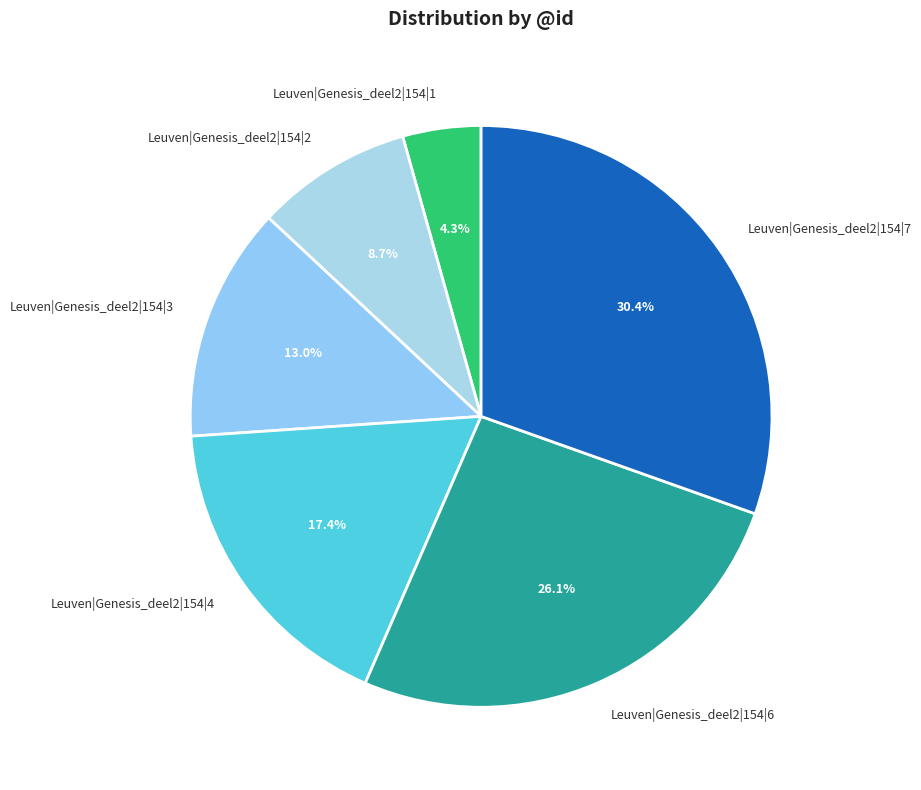

Is it true that Leuven|Genesis_deel2|154|3 is 13% of the pie?

True